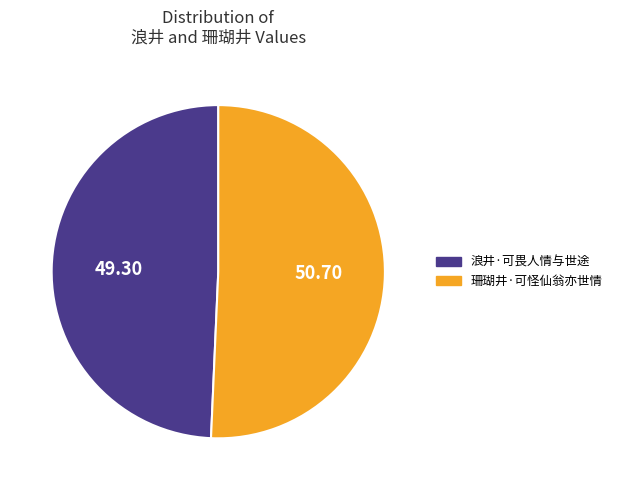

True or false: 浪井·可畏人情与世途 accounts for 49% of the total.

True